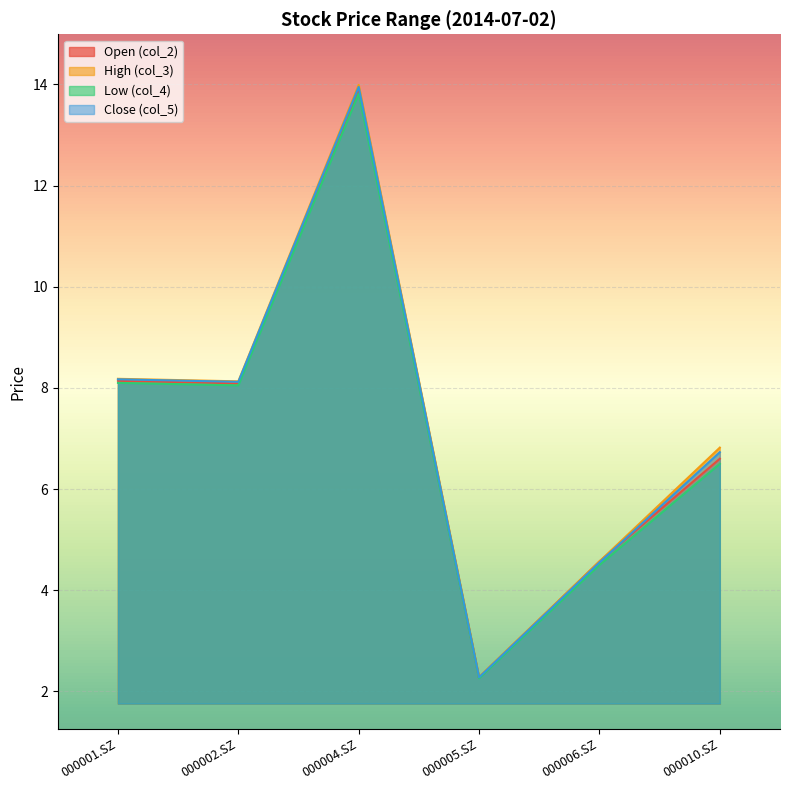

Reading left to right, list all the values displayed in this chart.

col_2: 8.1	8.1	13.9	2.3	4.6	6.6
col_3: 8.2	8.1	14.0	2.3	4.6	6.8
col_4: 8.1	8.1	13.8	2.3	4.5	6.5
col_5: 8.2	8.1	13.9	2.3	4.5	6.7